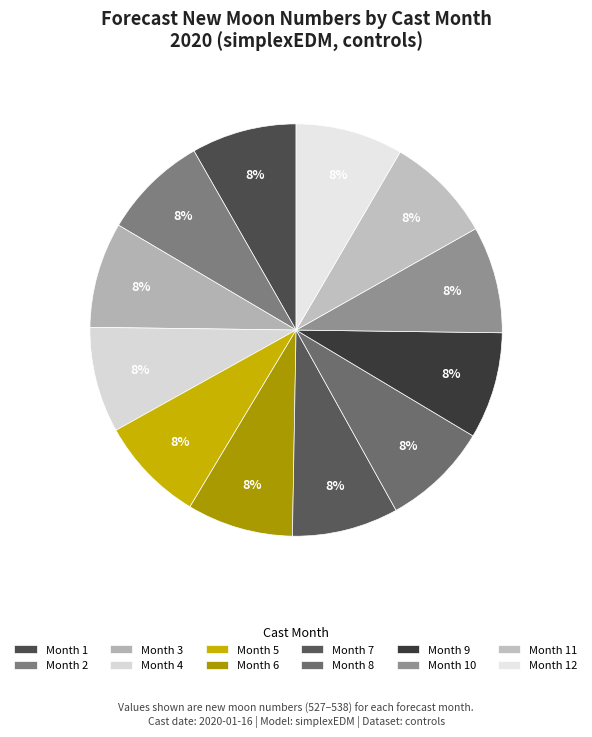

To the nearest percent, what is the average slice percentage?

8%